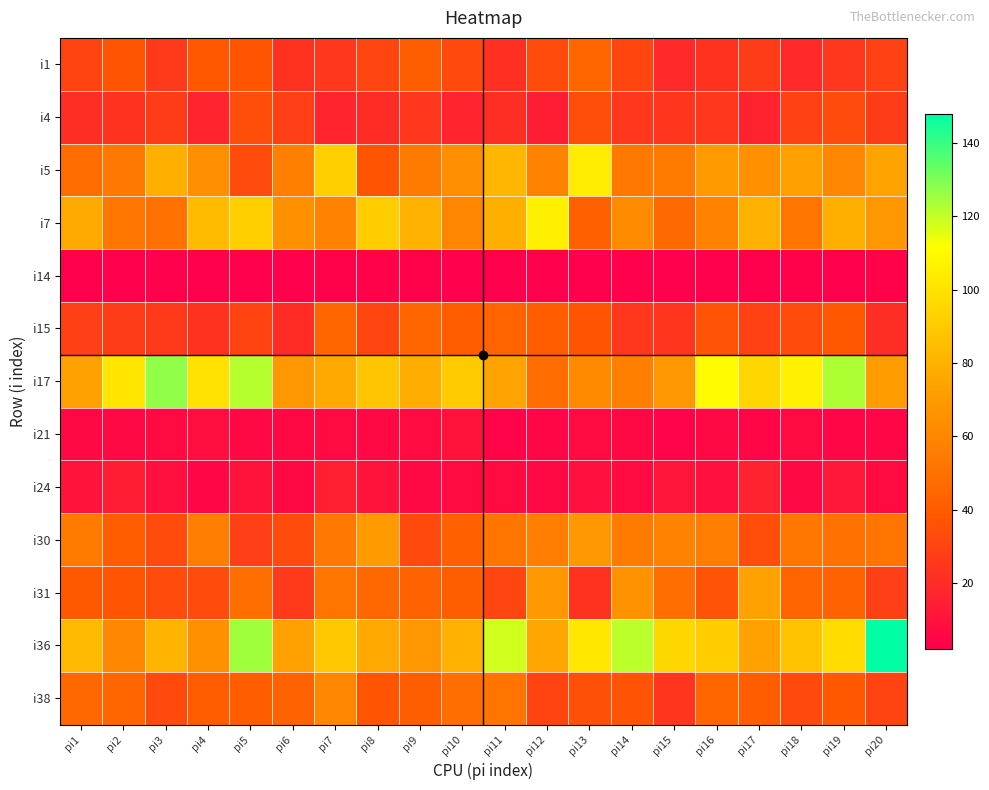

Reading left to right, transcribe all the data shown in this chart.

i1: pi1=30	pi2=37	pi3=26	pi4=38	pi5=37	pi6=23	pi7=25	pi8=31	pi9=41	pi10=32	pi11=22	pi12=33	pi13=45	pi14=31	pi15=19	pi16=23	pi17=27	pi18=19	pi19=25	pi20=29
i4: pi1=21	pi2=23	pi3=27	pi4=17	pi5=34	pi6=28	pi7=17	pi8=20	pi9=25	pi10=17	pi11=21	pi12=14	pi13=34	pi14=25	pi15=24	pi16=25	pi17=16	pi18=29	pi19=33	pi20=27
i5: pi1=48	pi2=54	pi3=79	pi4=64	pi5=33	pi6=57	pi7=92	pi8=37	pi9=55	pi10=64	pi11=82	pi12=58	pi13=104	pi14=54	pi15=55	pi16=70	pi17=65	pi18=72	pi19=60	pi20=74
i7: pi1=77	pi2=53	pi3=50	pi4=84	pi5=92	pi6=65	pi7=59	pi8=91	pi9=80	pi10=60	pi11=79	pi12=105	pi13=42	pi14=63	pi15=47	pi16=58	pi17=80	pi18=52	pi19=79	pi20=69
i14: pi1=2	pi2=2	pi3=2	pi4=2	pi5=2	pi6=2	pi7=3	pi8=3	pi9=3	pi10=2	pi11=2	pi12=2	pi13=2	pi14=2	pi15=2	pi16=2	pi17=2	pi18=3	pi19=2	pi20=3
i15: pi1=28	pi2=27	pi3=26	pi4=23	pi5=30	pi6=20	pi7=45	pi8=31	pi9=45	pi10=40	pi11=44	pi12=40	pi13=37	pi14=25	pi15=24	pi16=36	pi17=29	pi18=33	pi19=38	pi20=21
i17: pi1=73	pi2=101	pi3=127	pi4=100	pi5=122	pi6=68	pi7=76	pi8=88	pi9=78	pi10=90	pi11=74	pi12=48	pi13=62	pi14=57	pi15=69	pi16=110	pi17=95	pi18=106	pi19=123	pi20=71
i21: pi1=6	pi2=6	pi3=7	pi4=8	pi5=6	pi6=6	pi7=7	pi8=6	pi9=7	pi10=10	pi11=4	pi12=5	pi13=7	pi14=6	pi15=4	pi16=6	pi17=5	pi18=7	pi19=5	pi20=5
i24: pi1=10	pi2=14	pi3=9	pi4=5	pi5=10	pi6=6	pi7=15	pi8=10	pi9=6	pi10=7	pi11=7	pi12=6	pi13=9	pi14=7	pi15=11	pi16=9	pi17=16	pi18=6	pi19=12	pi20=7
i30: pi1=55	pi2=40	pi3=33	pi4=56	pi5=28	pi6=33	pi7=54	pi8=70	pi9=32	pi10=42	pi11=52	pi12=56	pi13=69	pi14=55	pi15=59	pi16=56	pi17=34	pi18=53	pi19=50	pi20=52
i31: pi1=39	pi2=37	pi3=33	pi4=33	pi5=49	pi6=26	pi7=52	pi8=46	pi9=43	pi10=41	pi11=31	pi12=69	pi13=23	pi14=66	pi15=49	pi16=36	pi17=73	pi18=44	pi19=43	pi20=28
i36: pi1=83	pi2=61	pi3=81	pi4=65	pi5=125	pi6=73	pi7=89	pi8=76	pi9=69	pi10=80	pi11=118	pi12=75	pi13=102	pi14=121	pi15=95	pi16=91	pi17=73	pi18=87	pi19=97	pi20=148
i38: pi1=46	pi2=45	pi3=32	pi4=40	pi5=41	pi6=43	pi7=60	pi8=37	pi9=41	pi10=49	pi11=52	pi12=30	pi13=35	pi14=36	pi15=24	pi16=45	pi17=41	pi18=32	pi19=38	pi20=30